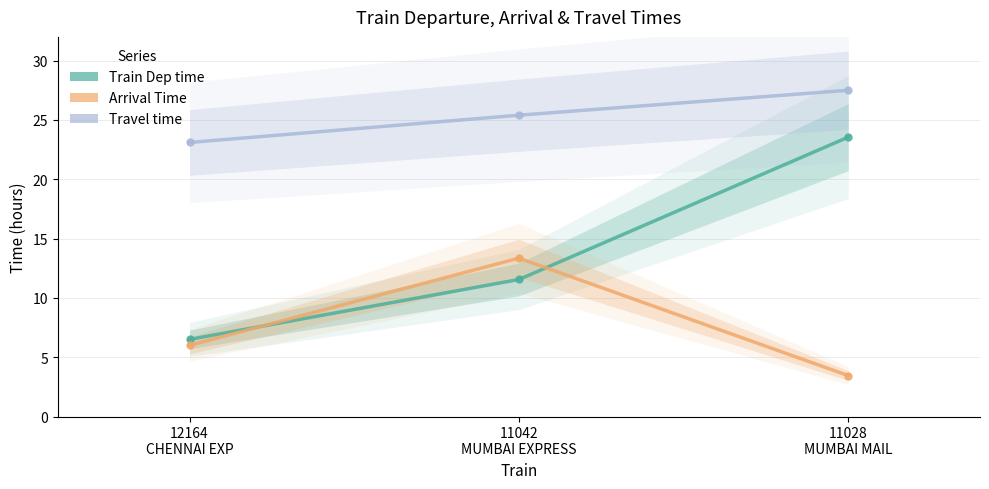

What is the value of the Train Dep time point at the 3rd from the left?

23.6